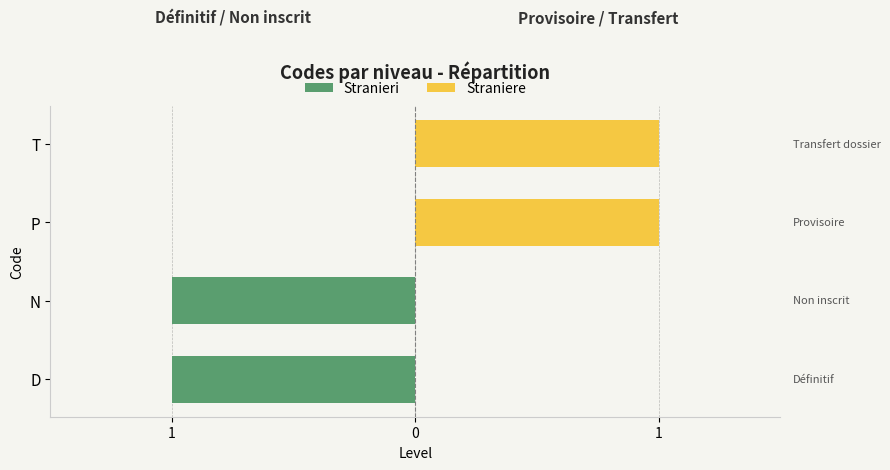

What is the sum of all Straniere values?

2